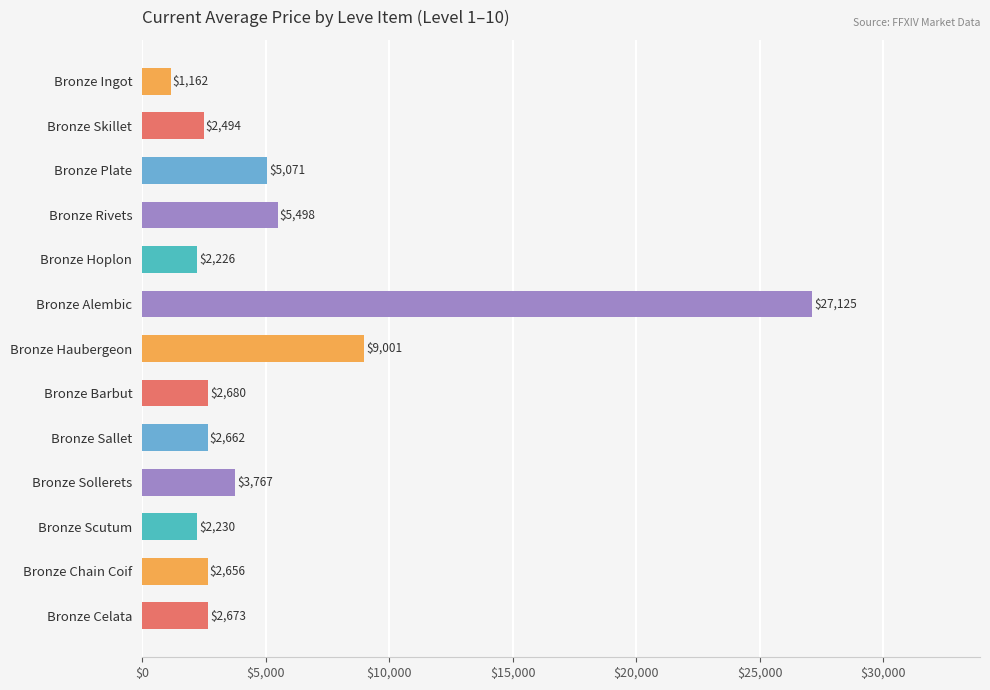

Rank the categories by value from lowest to highest.

Bronze Ingot, Bronze Hoplon, Bronze Scutum, Bronze Skillet, Bronze Chain Coif, Bronze Sallet, Bronze Celata, Bronze Barbut, Bronze Sollerets, Bronze Plate, Bronze Rivets, Bronze Haubergeon, Bronze Alembic